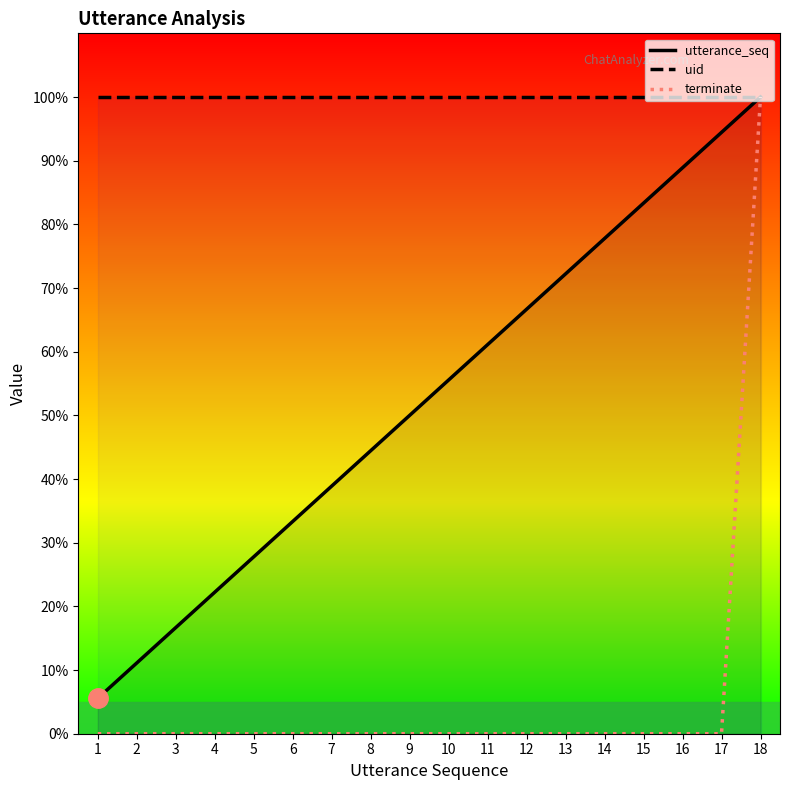

Does the chart display data point markers on the line(s)?

No